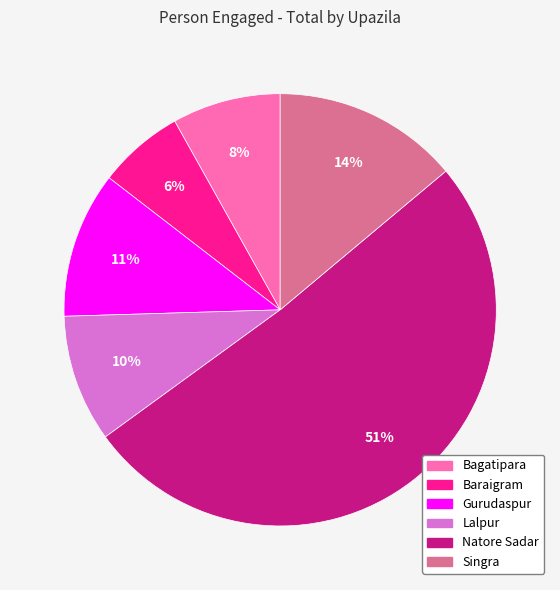

To the nearest percent, what is the difference between the largest and smallest slice percentages?

45%